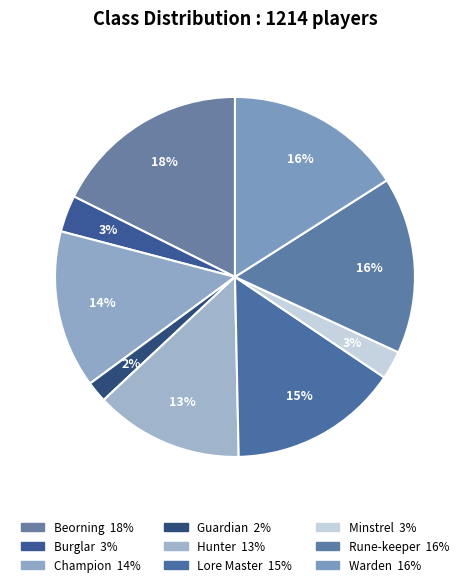

How many segments does this pie chart have?

9